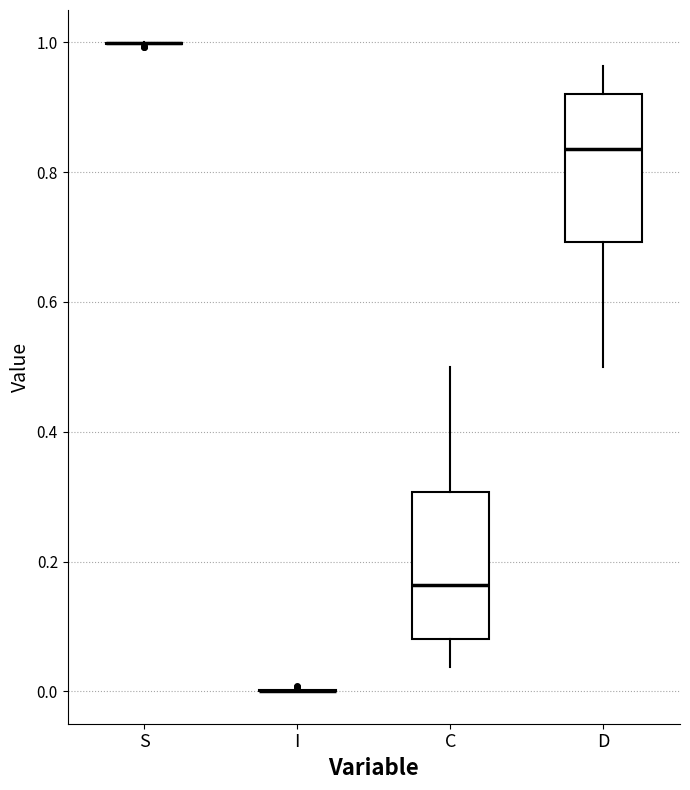

Reading left to right, read every box against the y-axis: the position of its median line, the range the box covers, and the ends of its whiskers. The values are not printed on the chart, so give them approximately, as read against the axis.

S: box collapsed to a line at 1.00, whiskers 1.00 to 1.00
I: box collapsed to a line at 0.00, whiskers 0.00 to 0.00
C: median 0.16, box 0.08 to 0.30, whiskers 0.04 to 0.50
D: median 0.84, box 0.70 to 0.92, whiskers 0.50 to 0.96